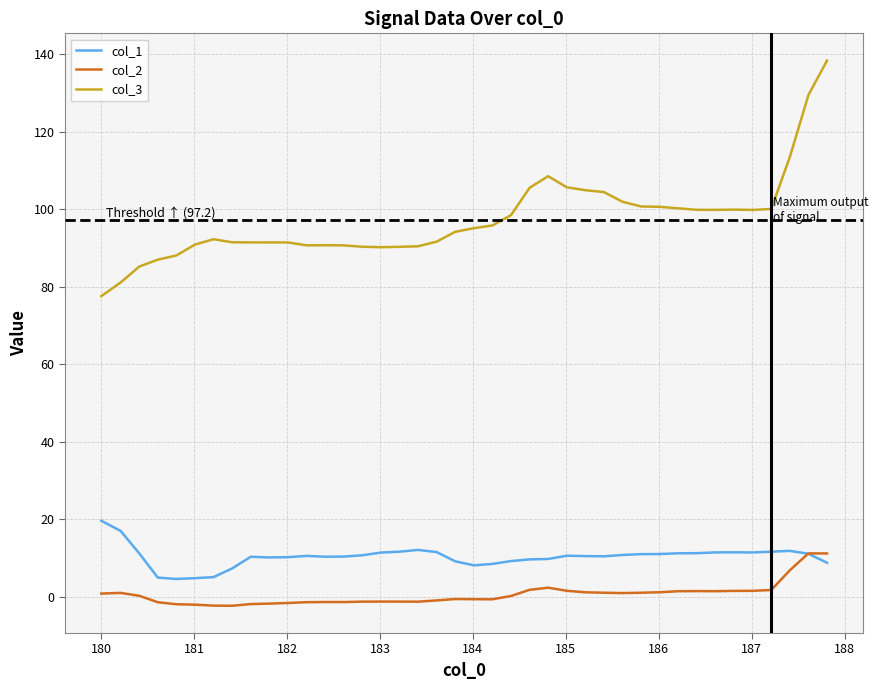

List the series in order of their peak value, highest first.

col_3, col_1, col_2